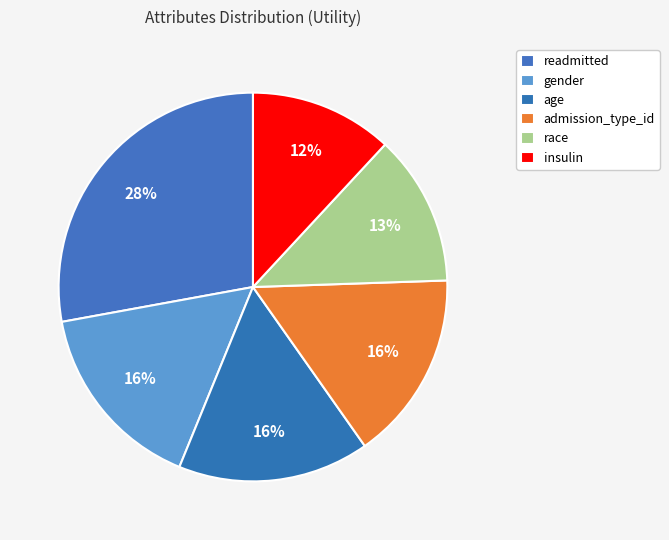

Is it true that admission_type_id is 28% of the pie?

False